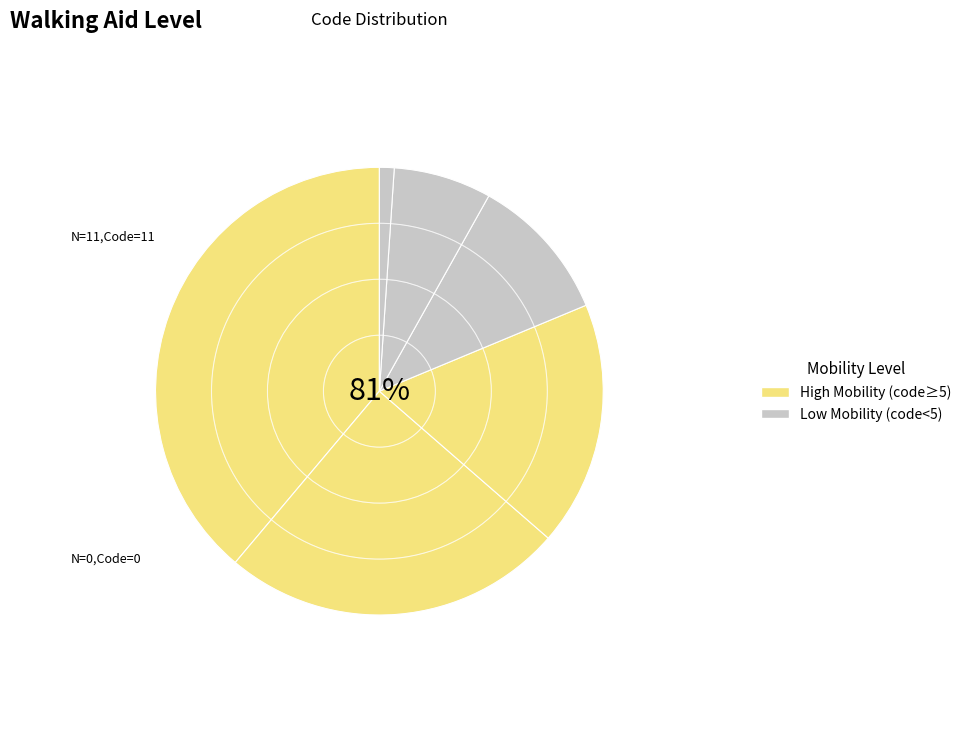

To the nearest percent, what is the average slice percentage?

17%